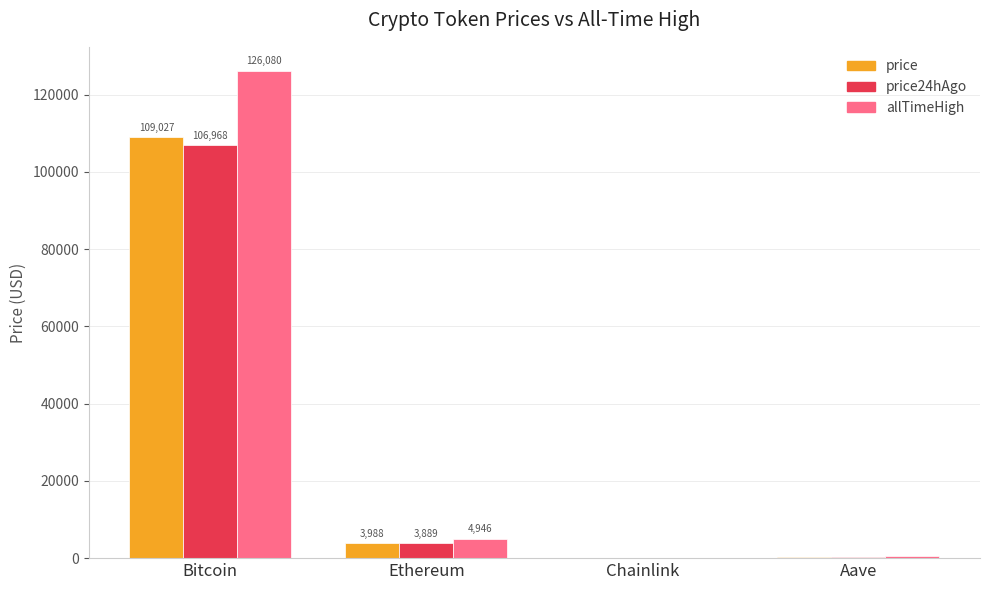

What is the total value across all series at Ethereum?

12822.4